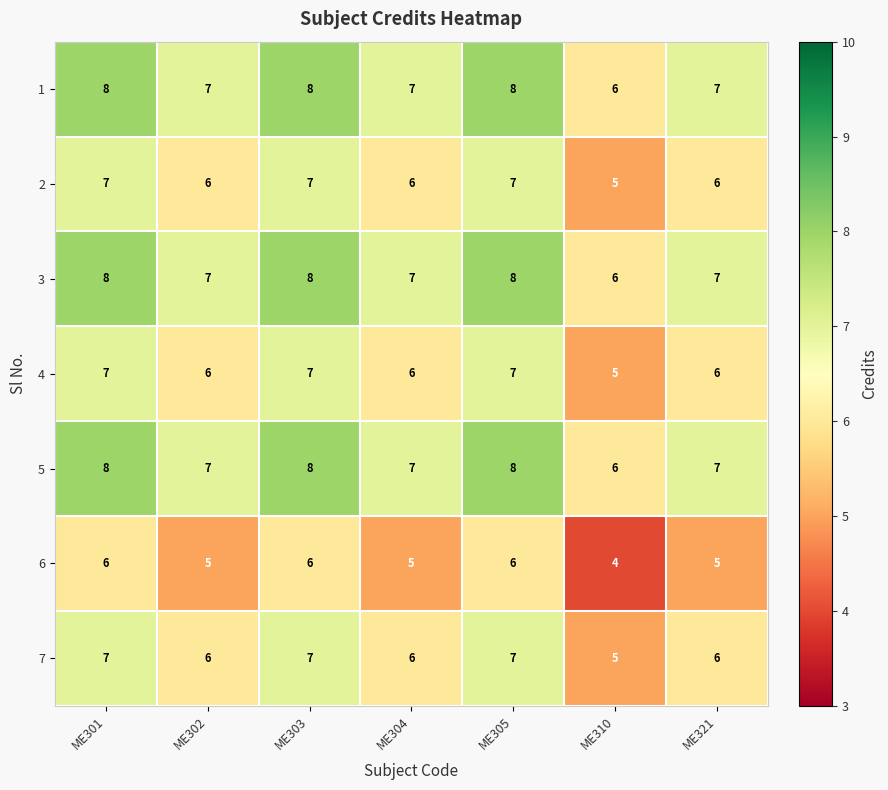

Where does the 2 series first go above 6?

ME301